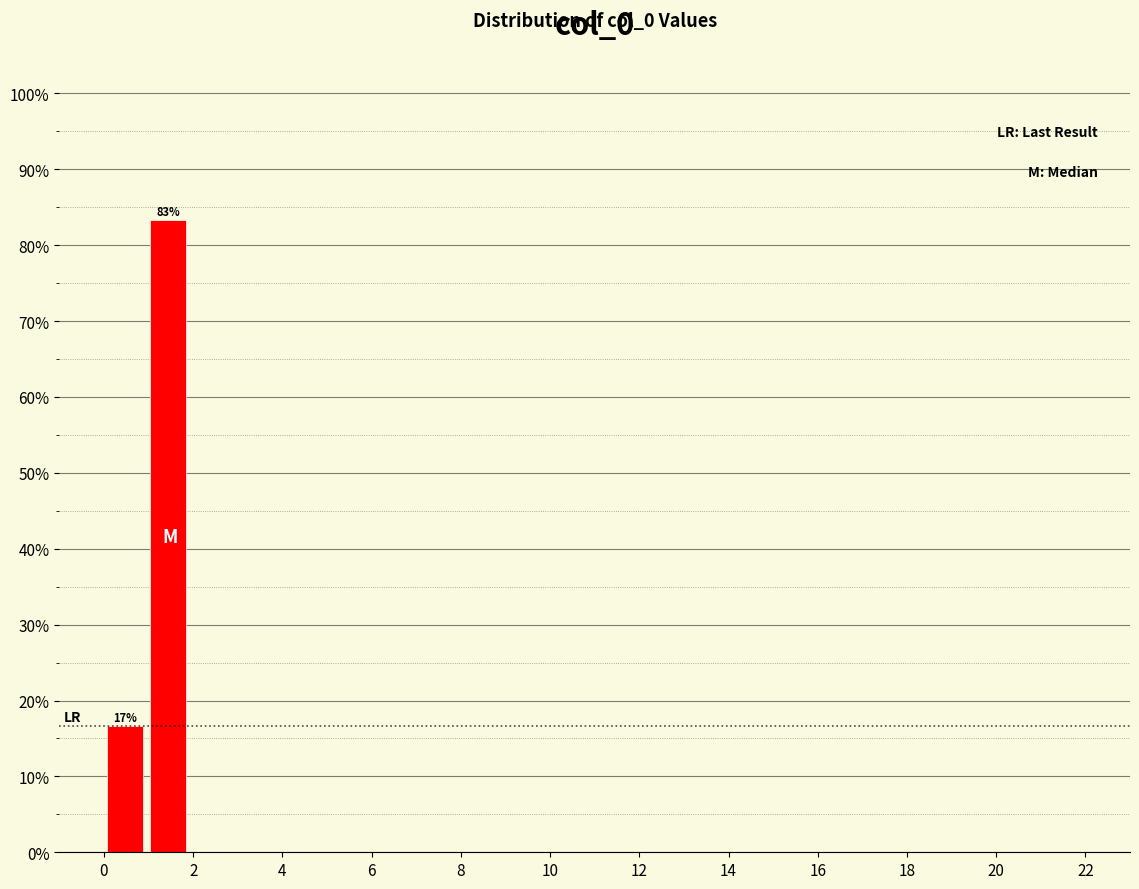

Over which range of the x-axis is the bar tallest?

1.0 to 2.0